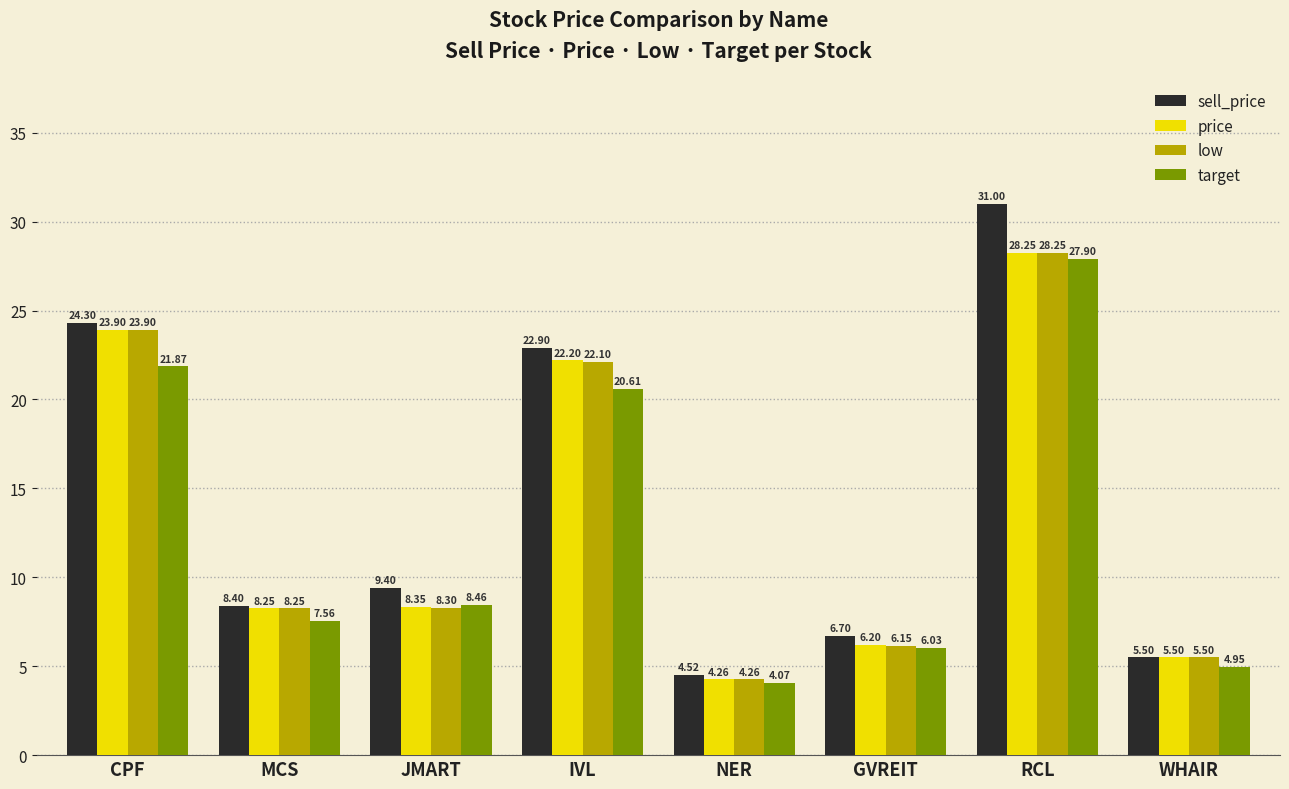

Is it true that price equals 8.3 at WHAIR?

False